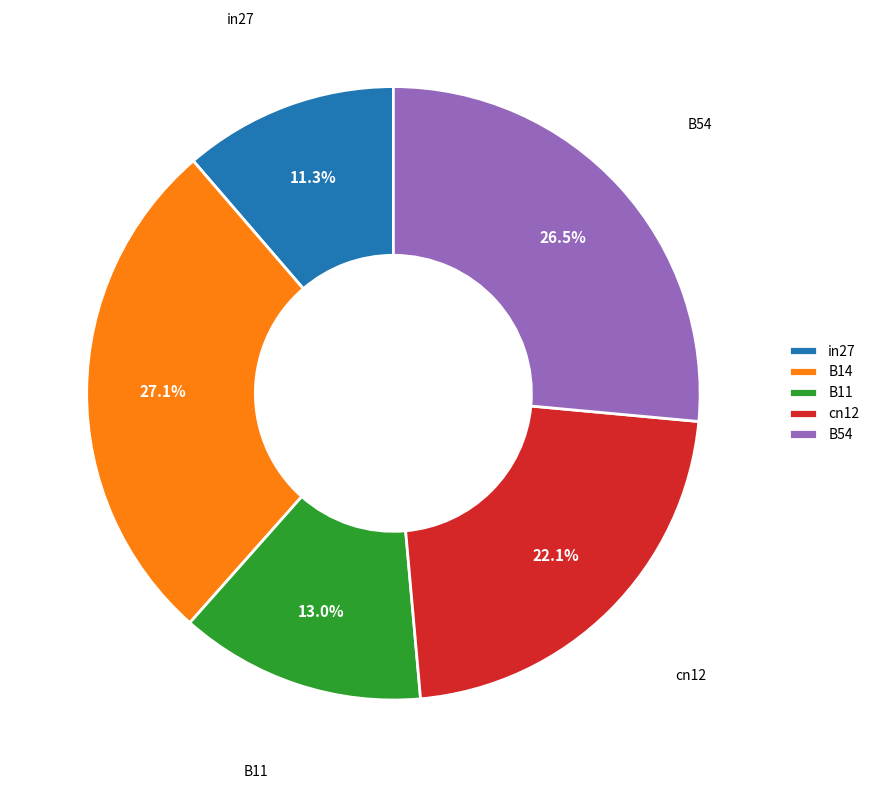

The B11 slice represents 13% of the pie. True or false?

True